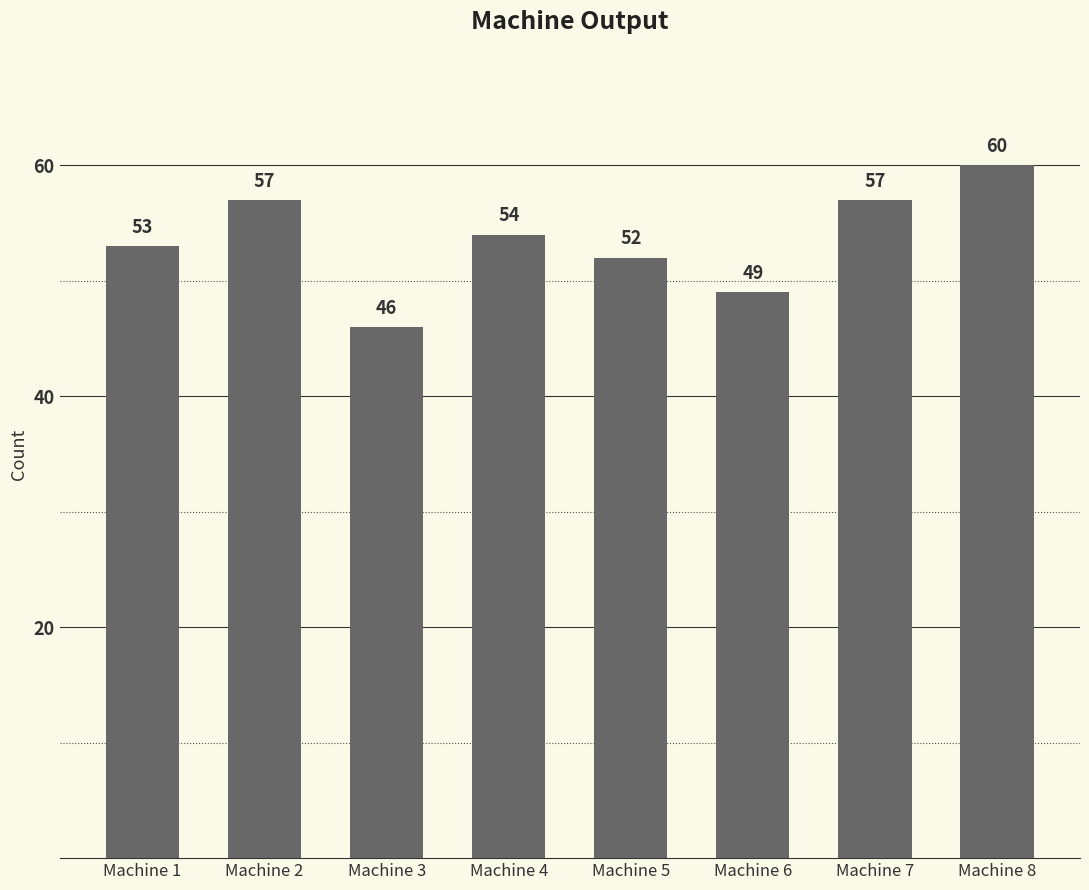

What is the difference between the values at Machine 2 and Machine 5?

5